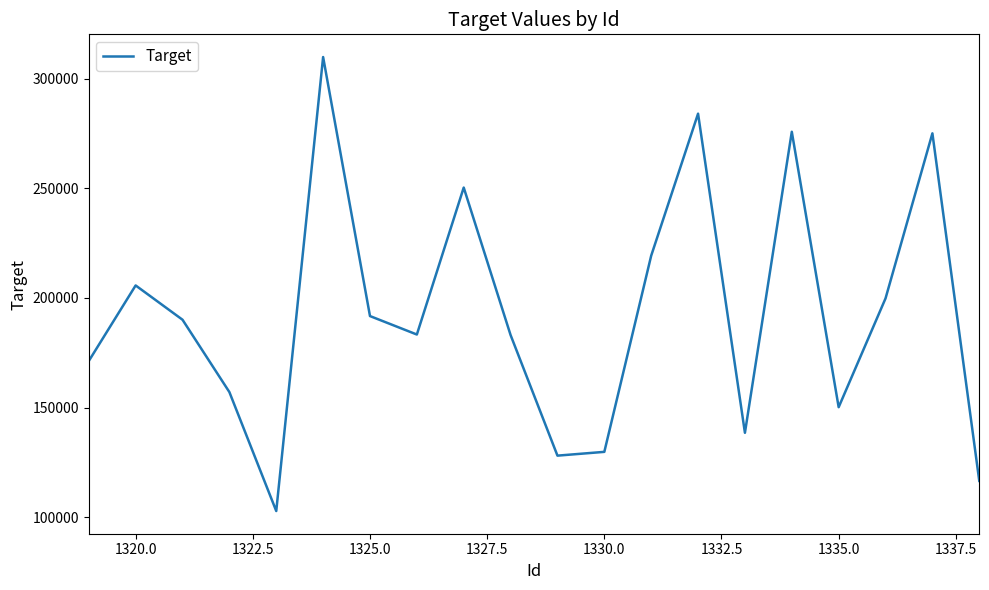

What is the smallest value displayed?

102779.4